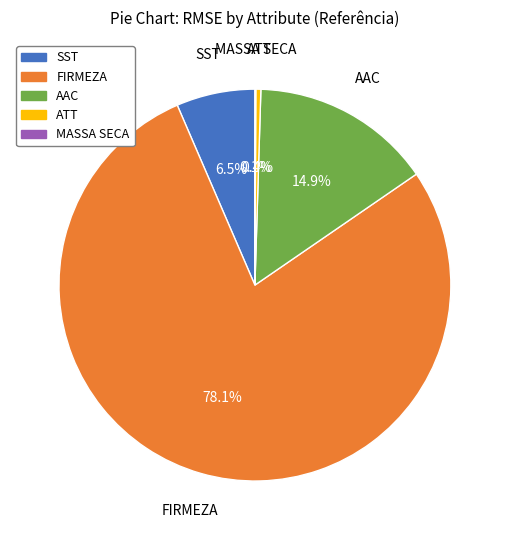

How much of the chart is everything except SST?

93.5%